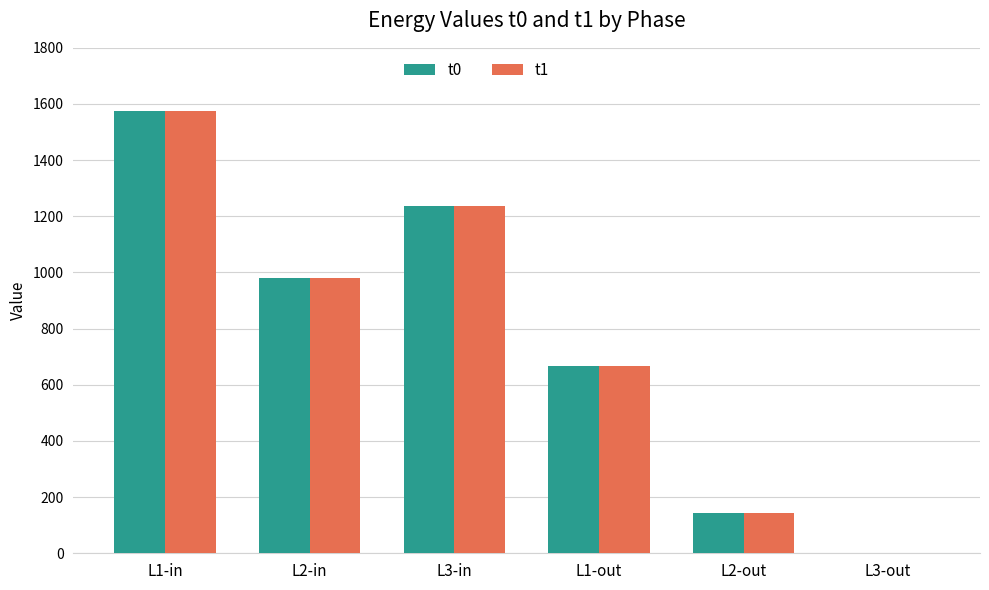

Are the bars horizontal?

No